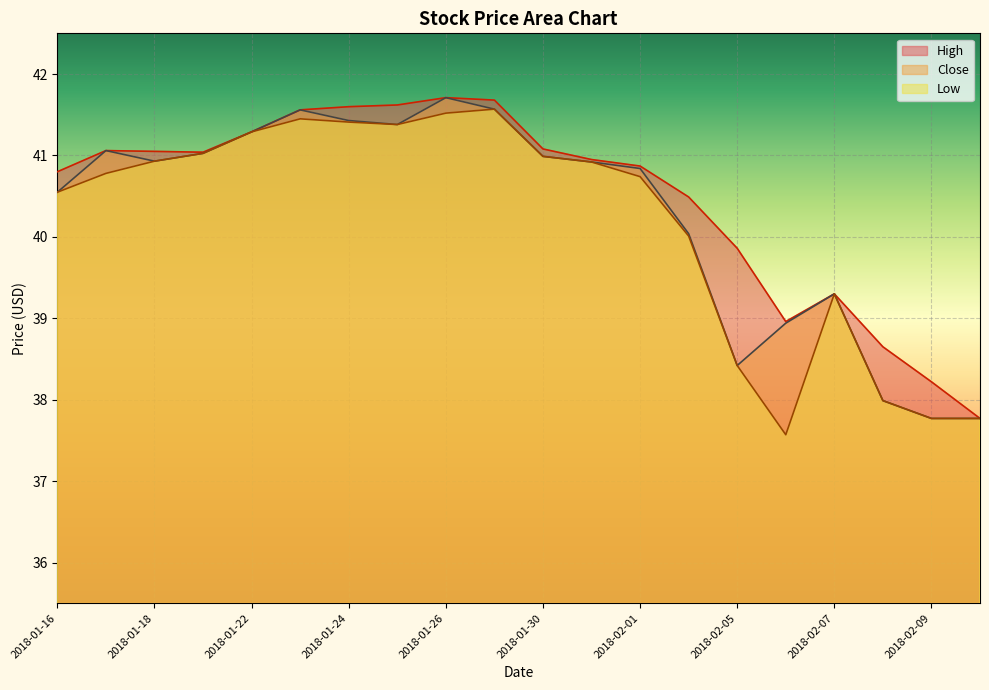

What is the label of the 4th point from the left?

2018-01-19